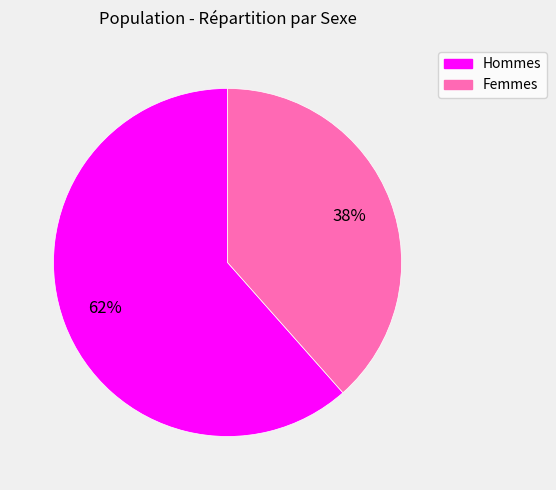

To the nearest percent, what is the average slice percentage?

50%